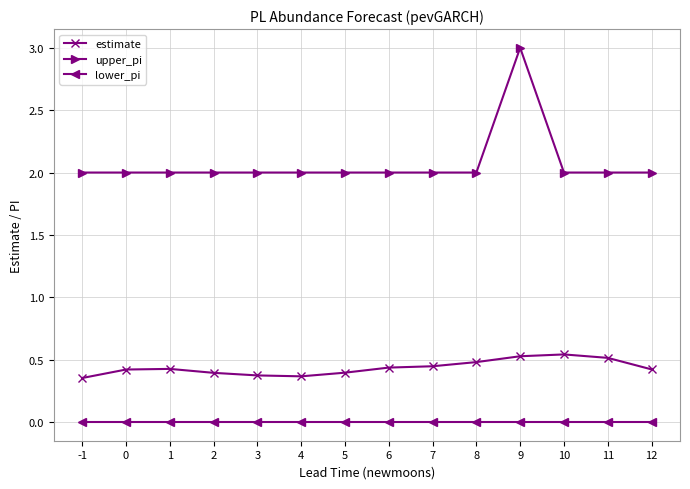

What is the maximum value shown in the chart?

3.0